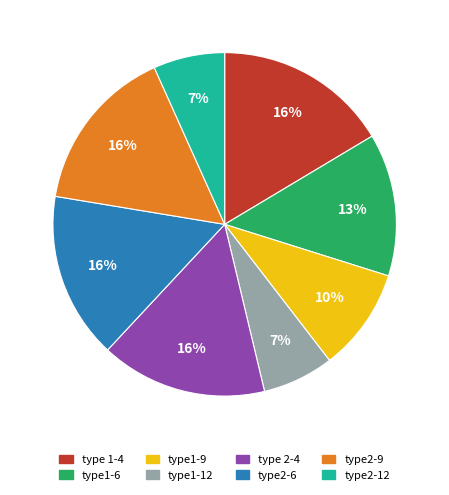

Is type2-12 the majority of the pie?

No